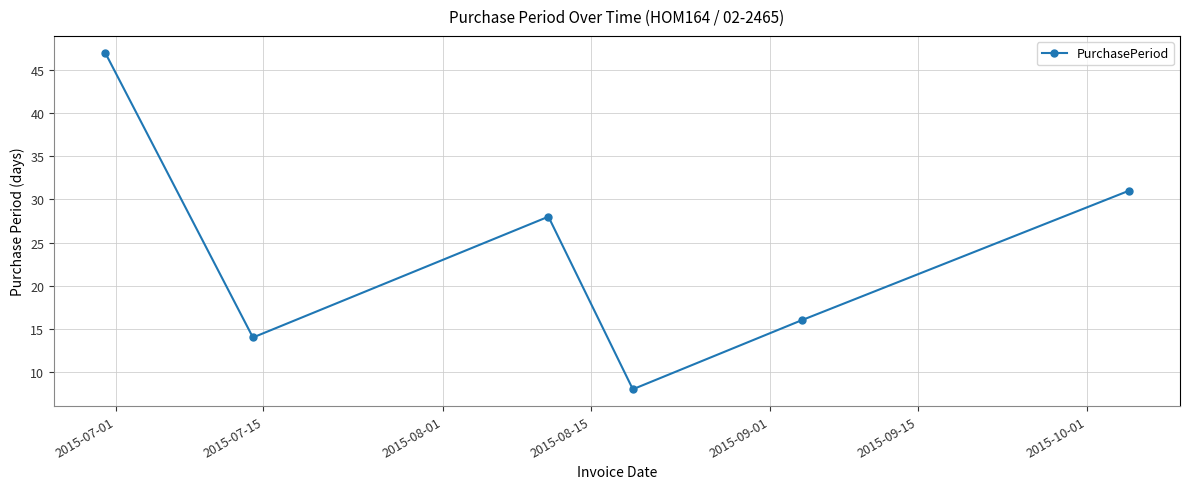

True or false: there are more than 0 points higher than both neighbors.

True